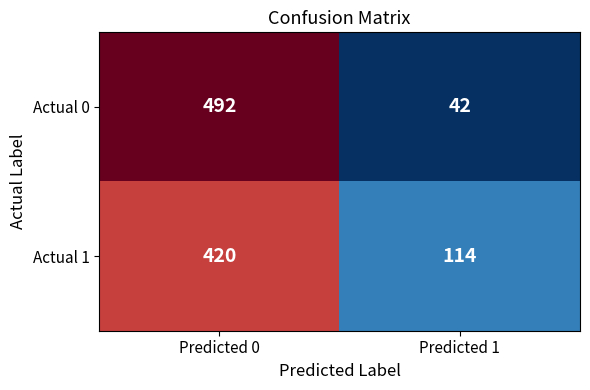

At which category is the sum across all series the highest?

Predicted 0